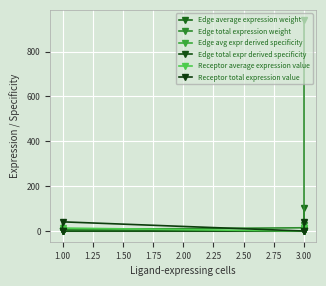

What is the difference between the Edge total expression weight values at 3.00 and 1.00?

931.1